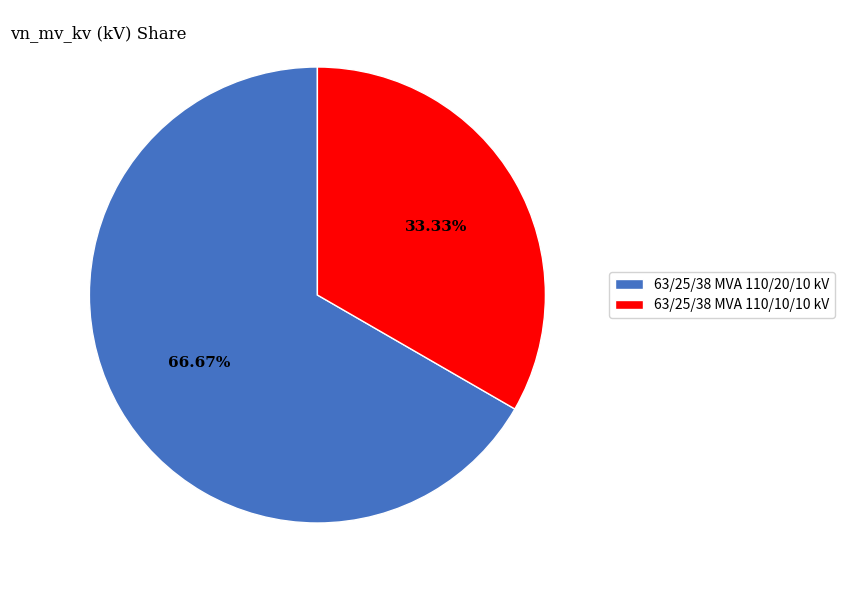

To the nearest percent, what is the difference between the largest and smallest slice percentages?

33%